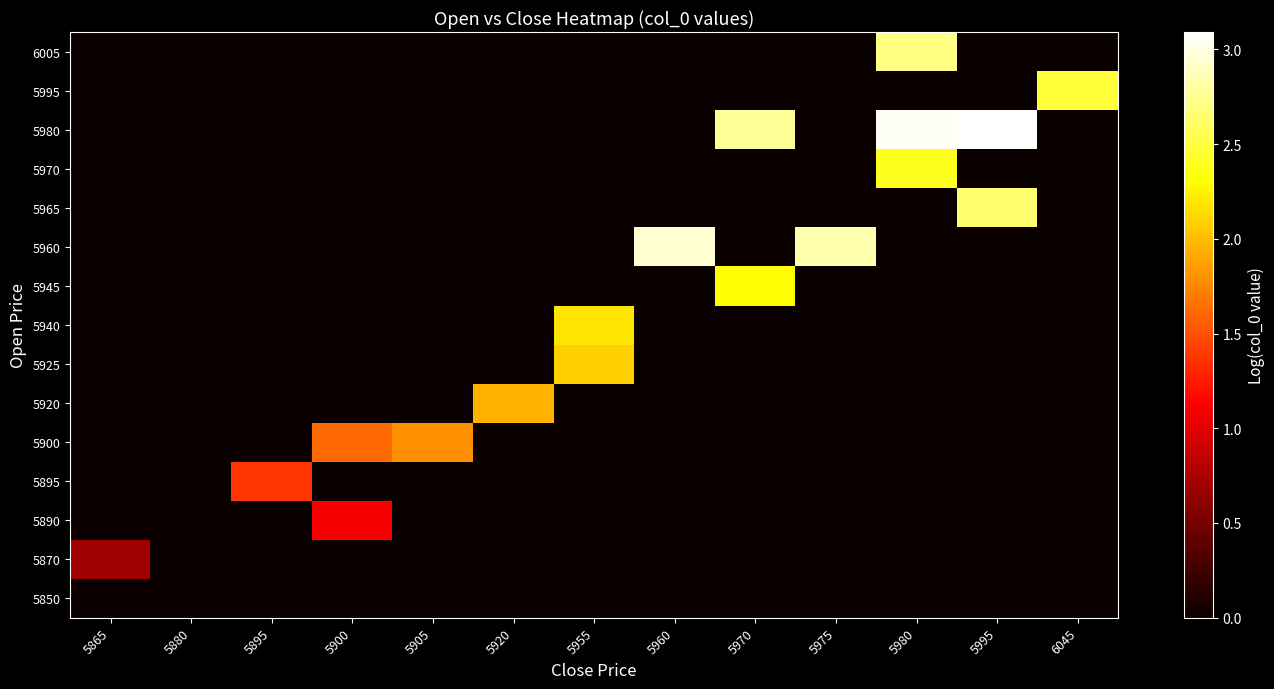

At which category is the sum across all series the highest?

5980